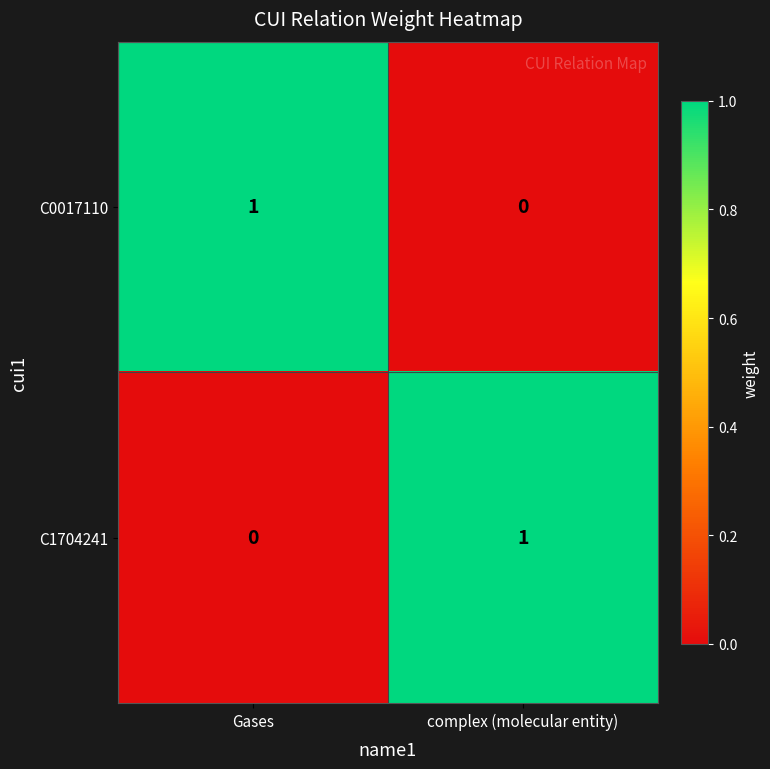

Is it true that C1704241 equals 1 at complex (molecular entity)?

True